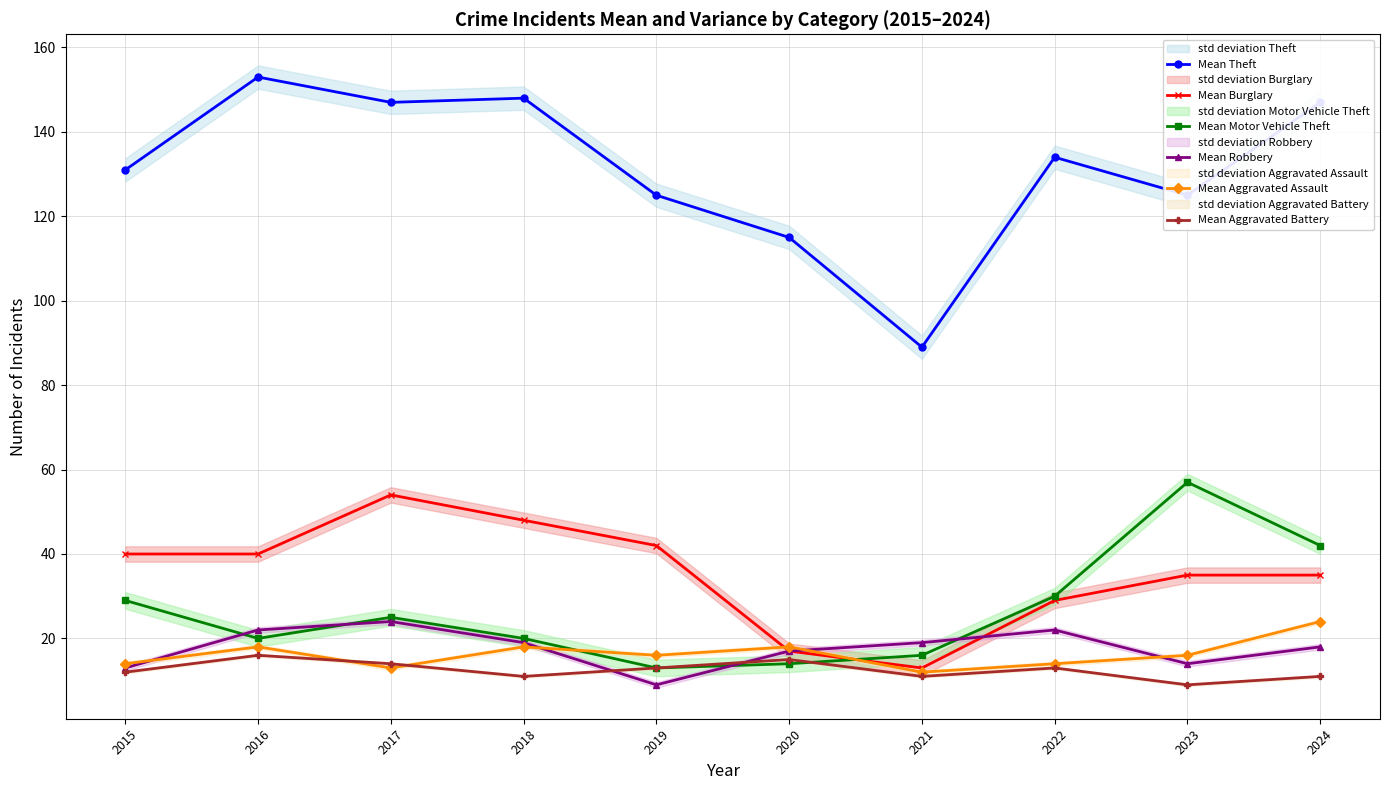

What is the value of the Mean Burglary point at the 8th from the left?

29